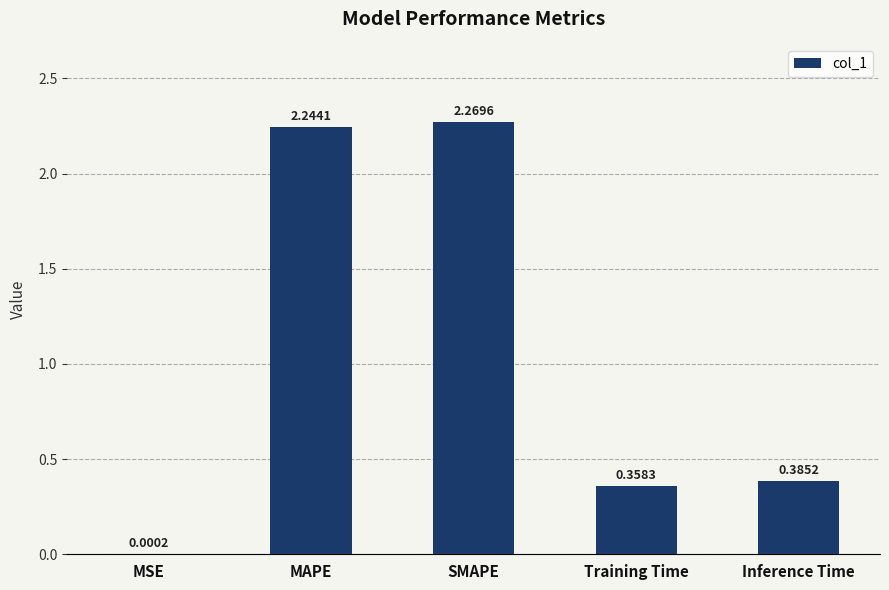

Which category has the highest value across all series?

SMAPE